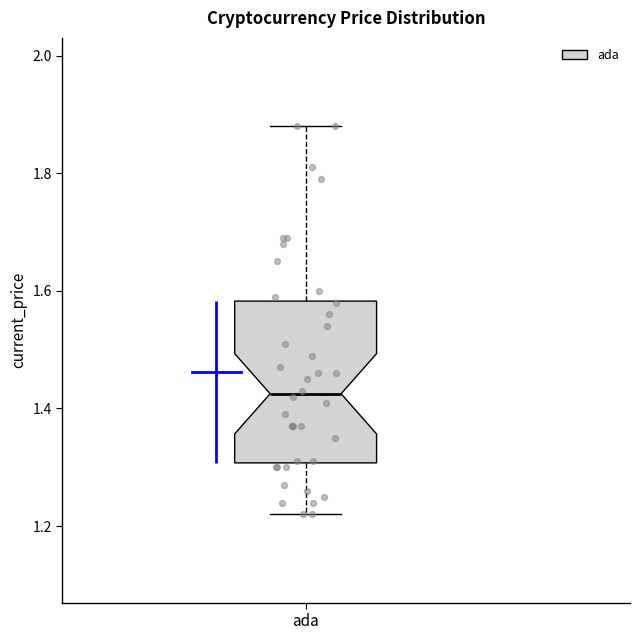

Read this box plot against the y-axis: the position of the median line, the range covered by the box, and the ends of both whiskers. The values are not printed on the chart, so give them approximately, as read against the axis.

median 1.42, box 1.30 to 1.58, whiskers 1.22 to 1.88